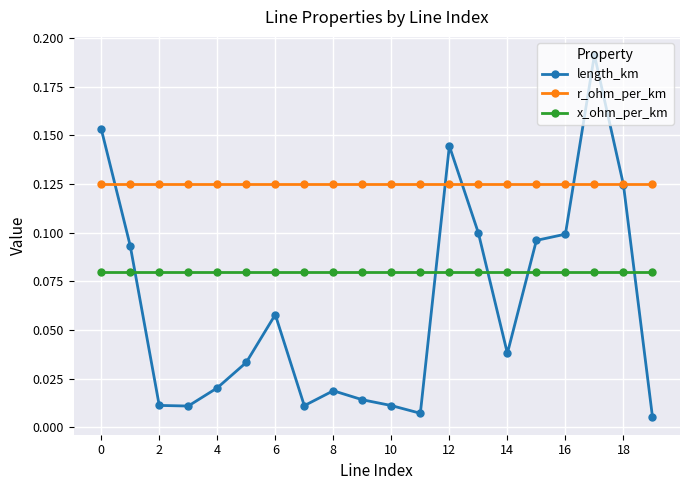

Which series has the widest spread of values?

length_km